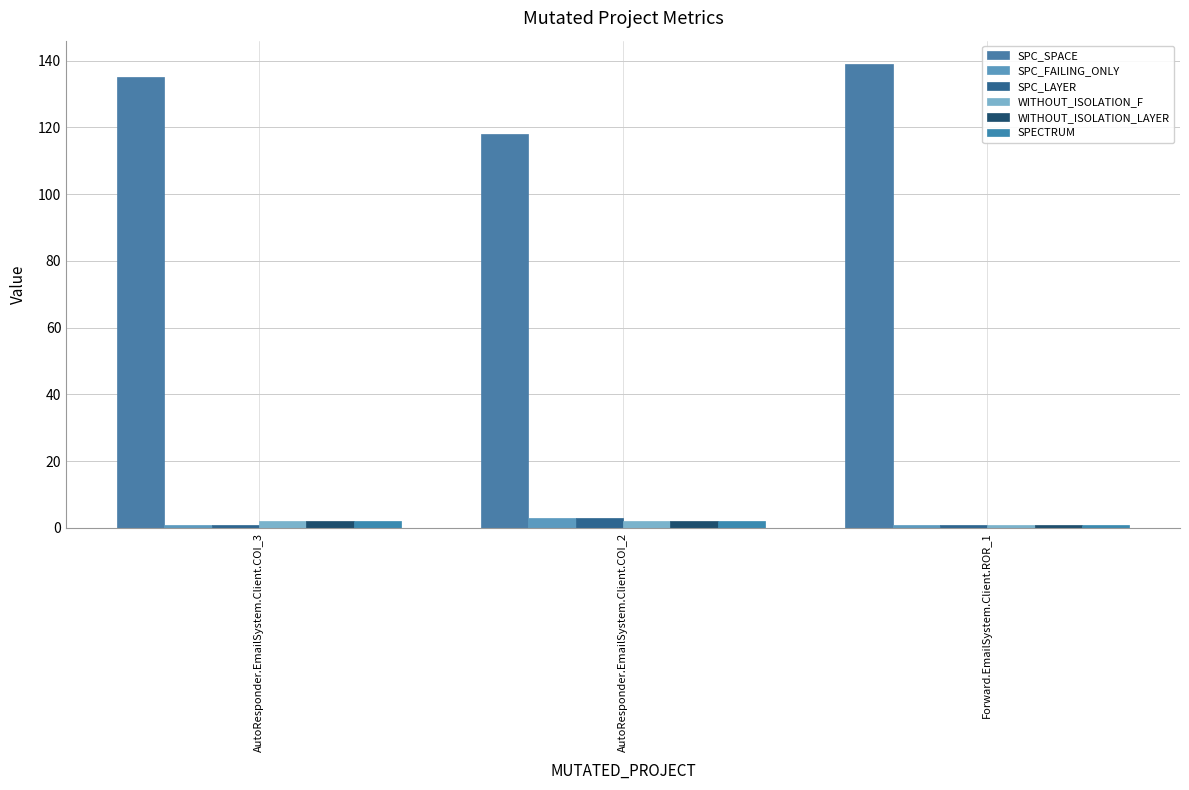

Rank the categories by SPC_LAYER value from lowest to highest.

AutoResponder.EmailSystem.Client.COI_3, Forward.EmailSystem.Client.ROR_1, AutoResponder.EmailSystem.Client.COI_2